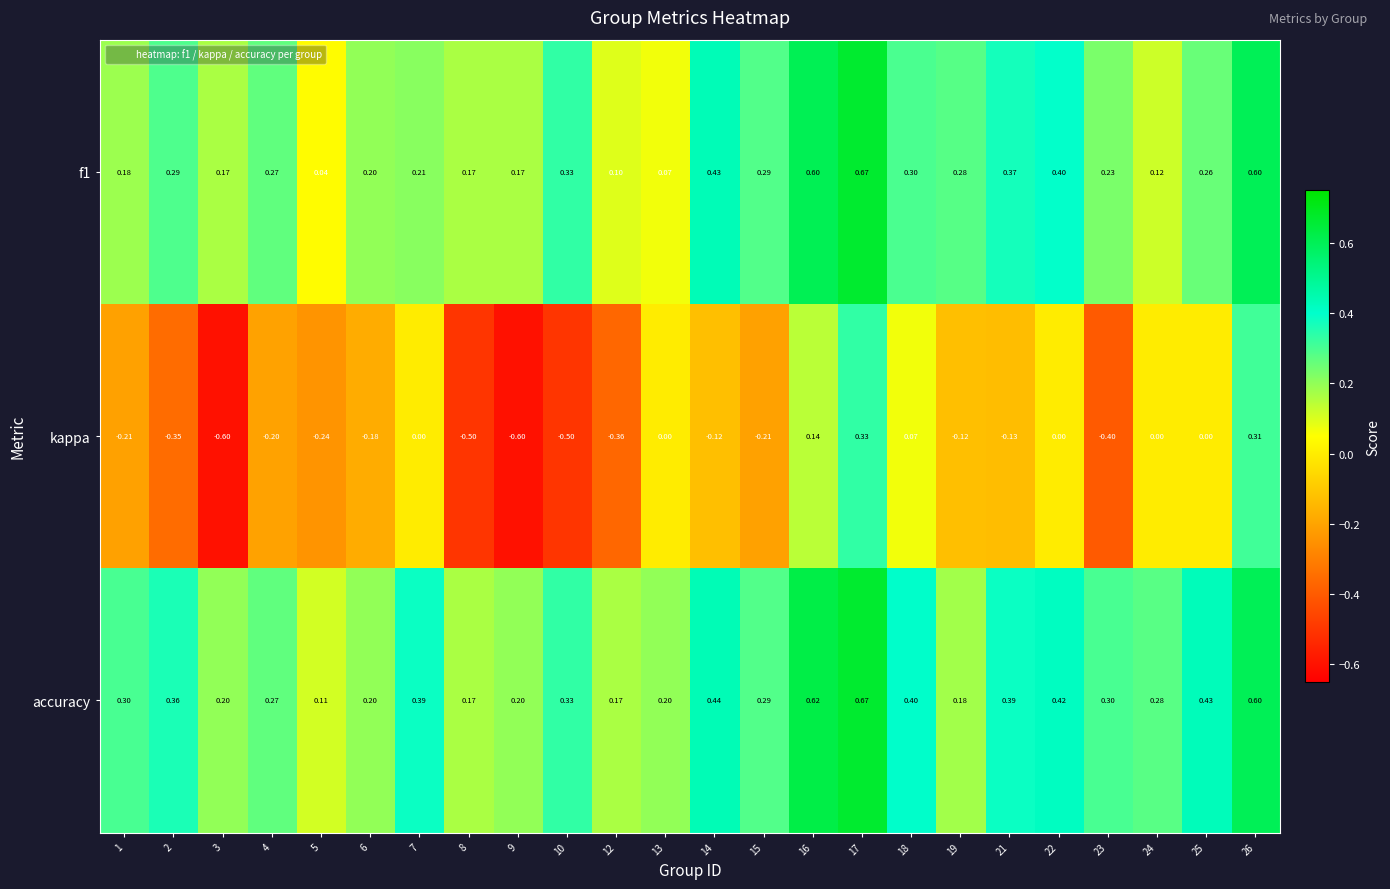

Which series has the largest range (max minus min)?

kappa